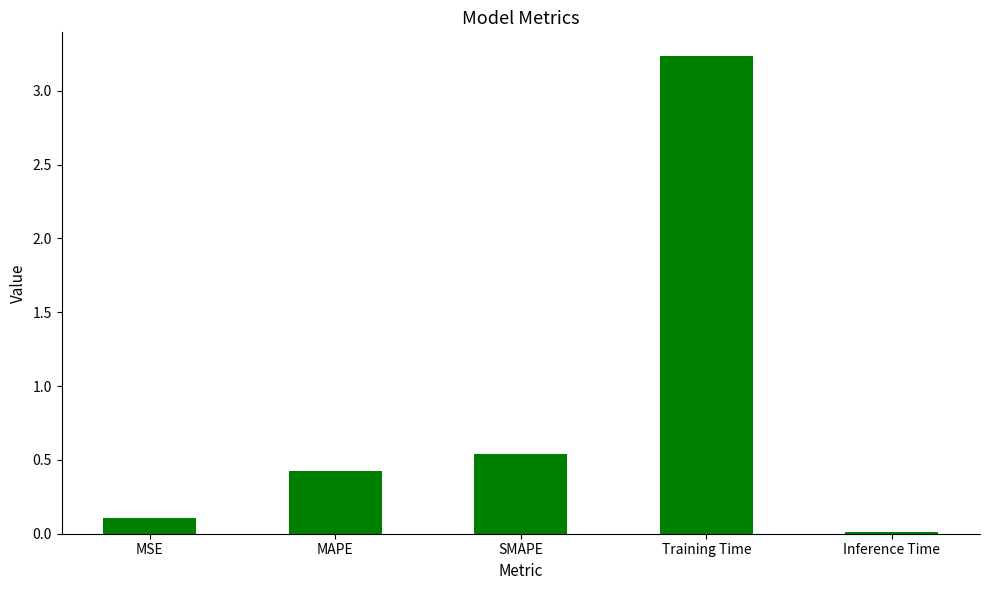

Is it true that the value at MAPE is 0.4?

True